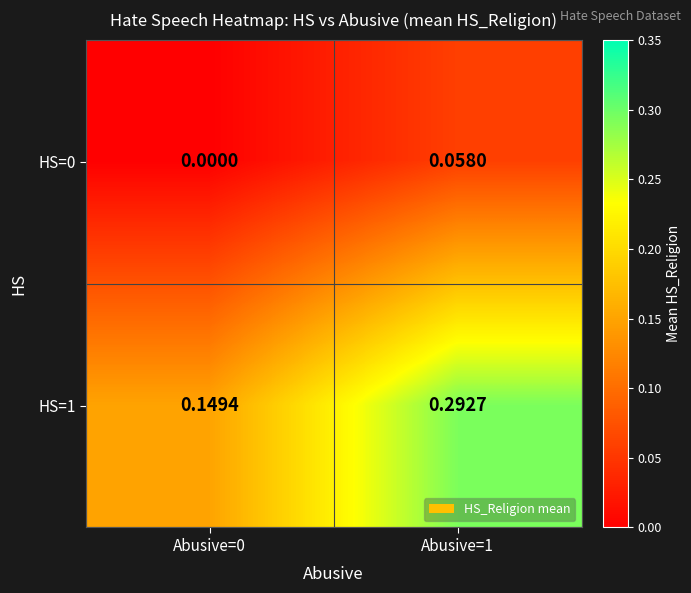

Which series has the largest total across all categories?

HS=1